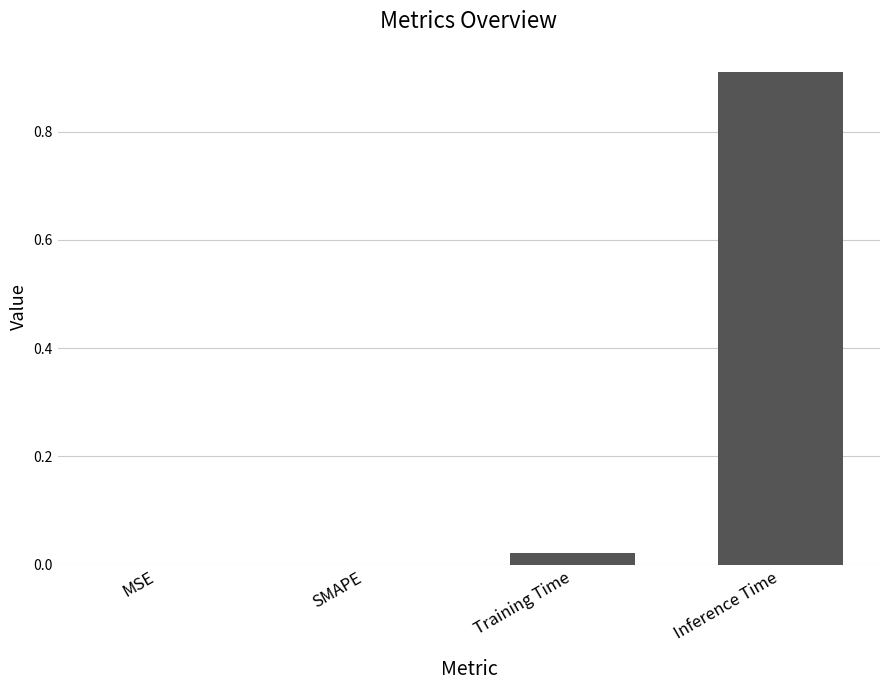

The chart shows a value of 0.5 at Inference Time. True or false?

False